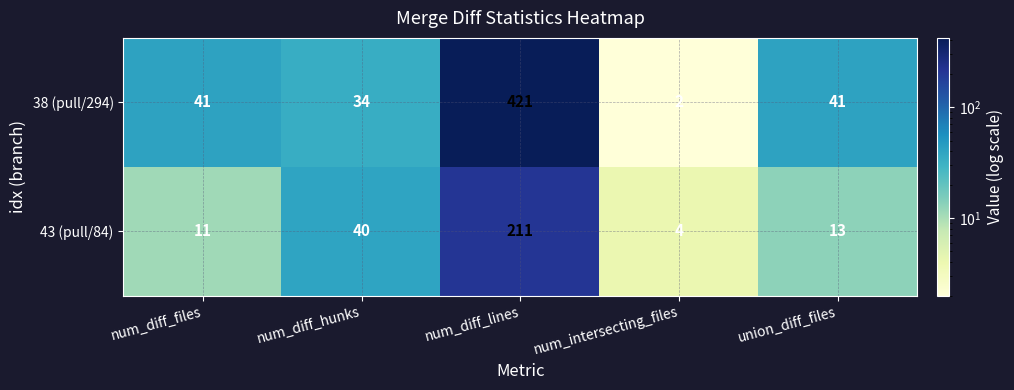

What is the total value across all series at num_diff_files?

52